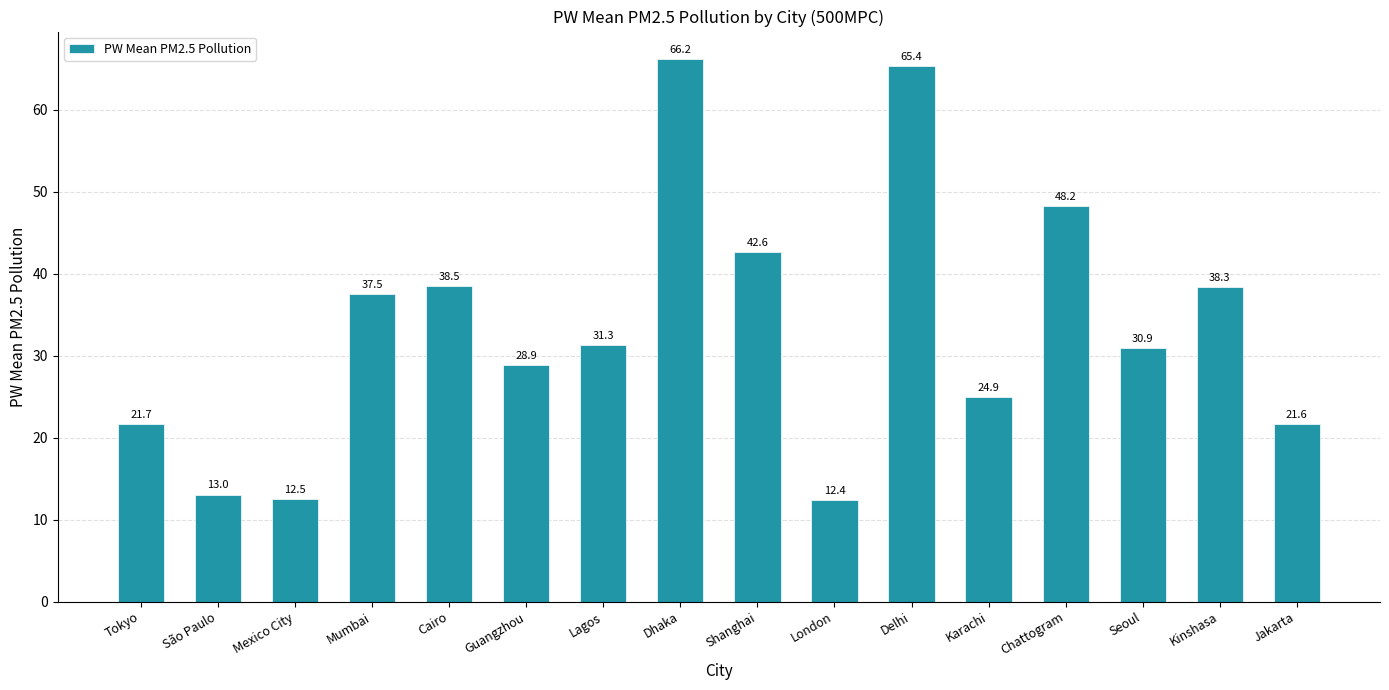

Which has a higher value, Lagos or Tokyo?

Lagos